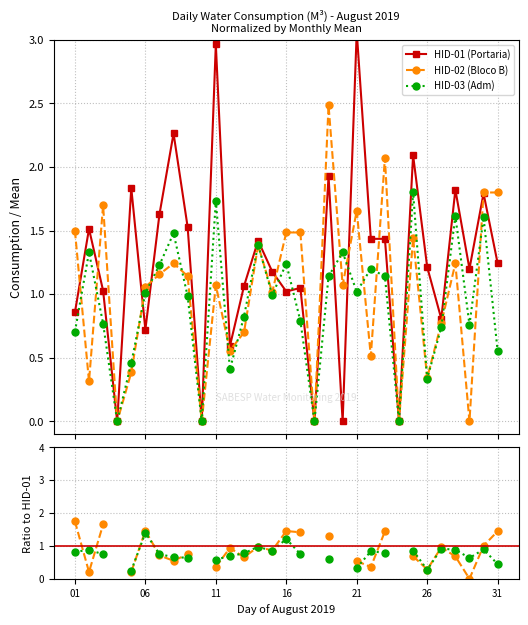

What is the value of the HID-02 (Bloco B) point at the 21st from the left?

1.7